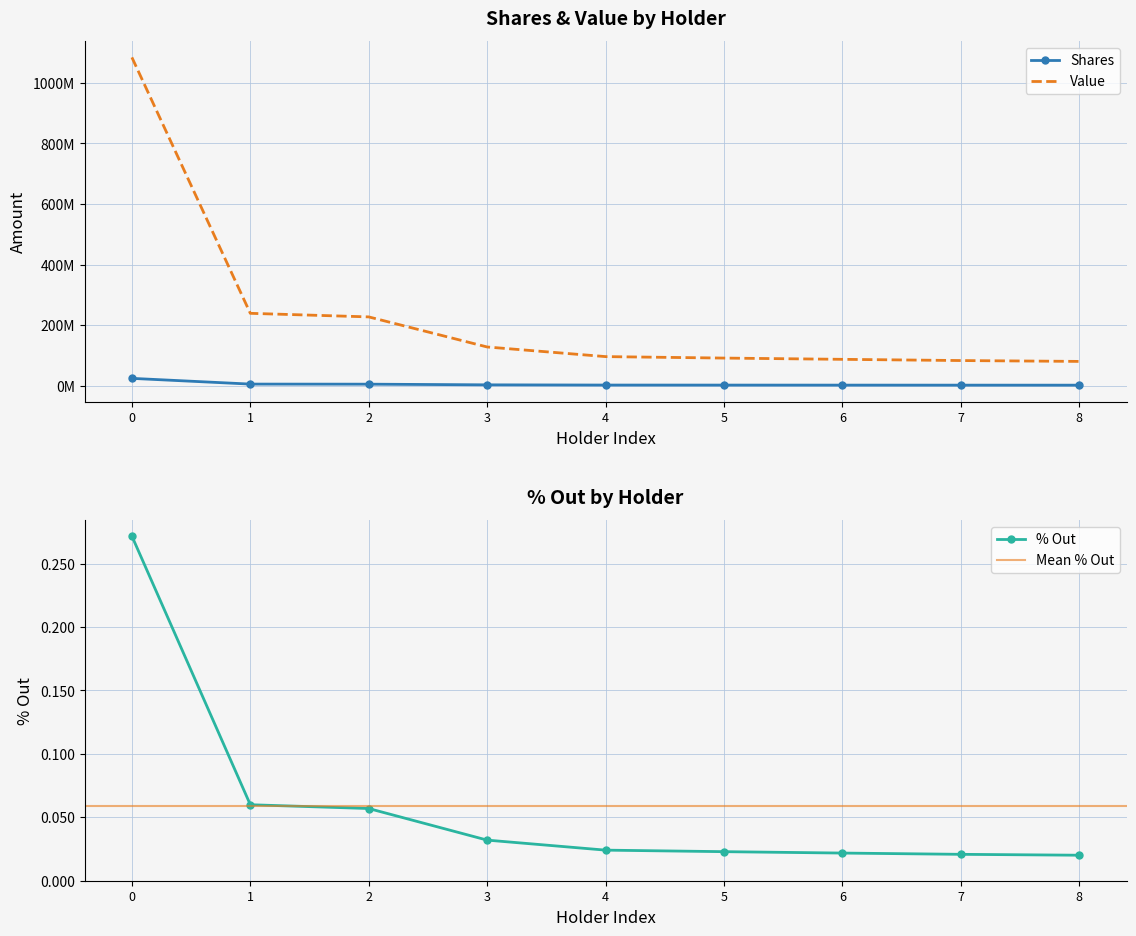

Reading left to right, what are all the values shown in this chart?

Shares: 24255702.0	5347453.0	5083587.0	2861115.0	2150000.0	2041600.0	1948811.0	1858701.0	1795015.0
Value: 1083987322.0	238977674.0	227185503.0	127863229.0	96083500.0	91239104.0	87092363.0	83065347.0	80219220.0
% Out: 0.3	0.1	0.1	0.0	0.0	0.0	0.0	0.0	0.0